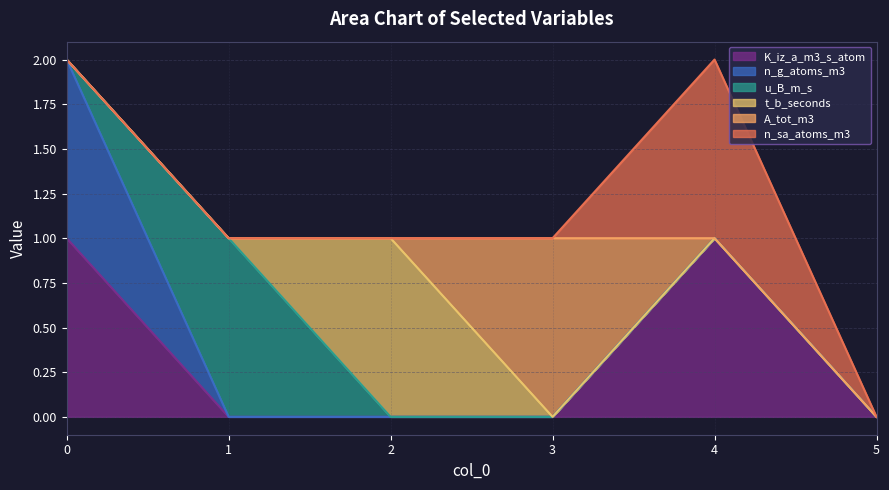

In A_tot_m3, how many points are higher than both neighbors (excluding endpoints)?

1